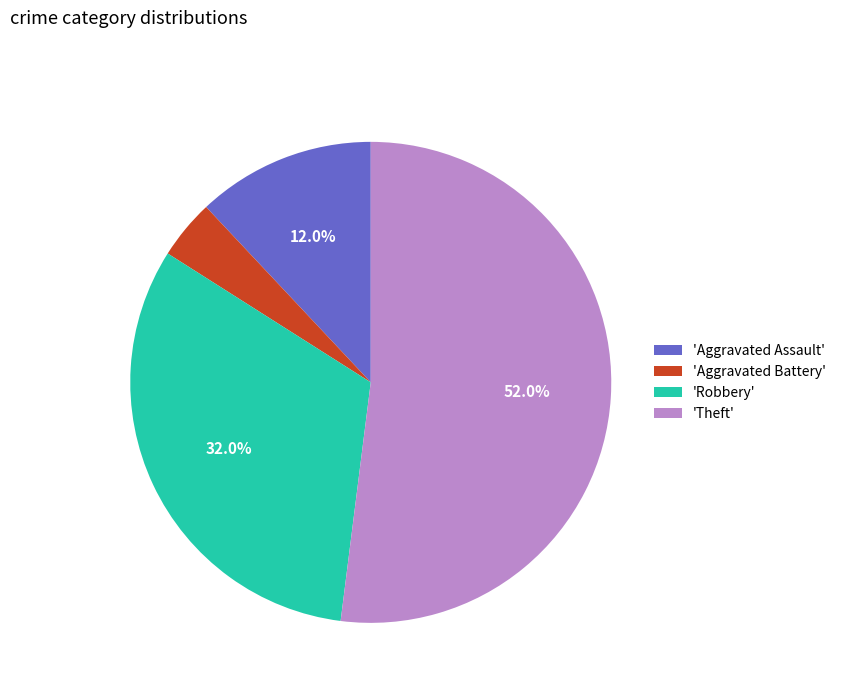

Which has a higher value, 'Robbery' or 'Theft'?

'Theft'